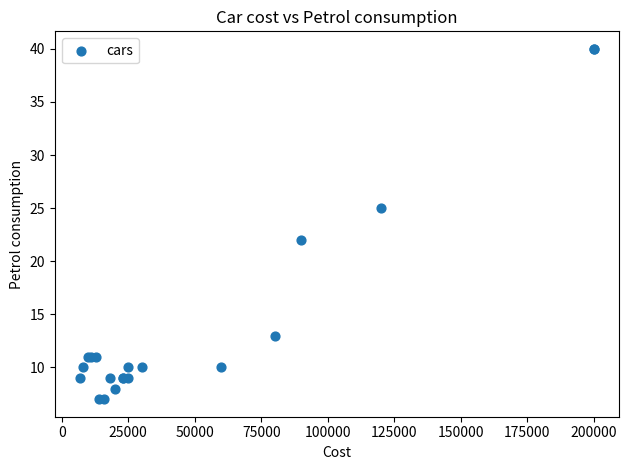

What Y value in the scatter plot is closest to 23?

22